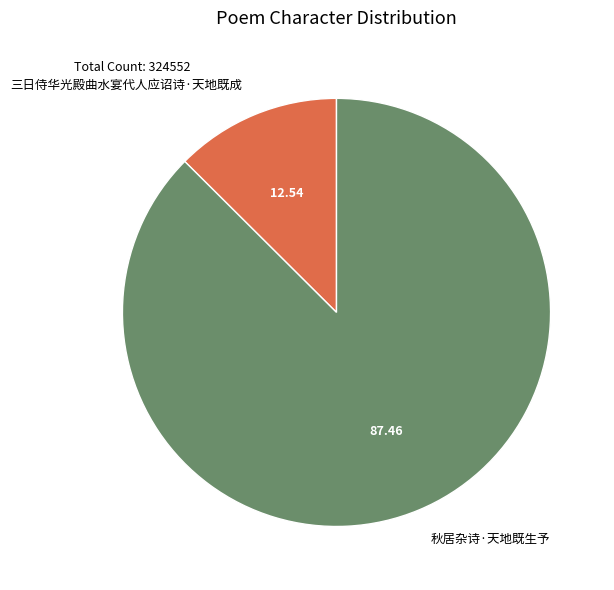

Between 三日侍华光殿曲水宴代人应诏诗·天地既成 and 秋居杂诗·天地既生予, which is larger?

秋居杂诗·天地既生予